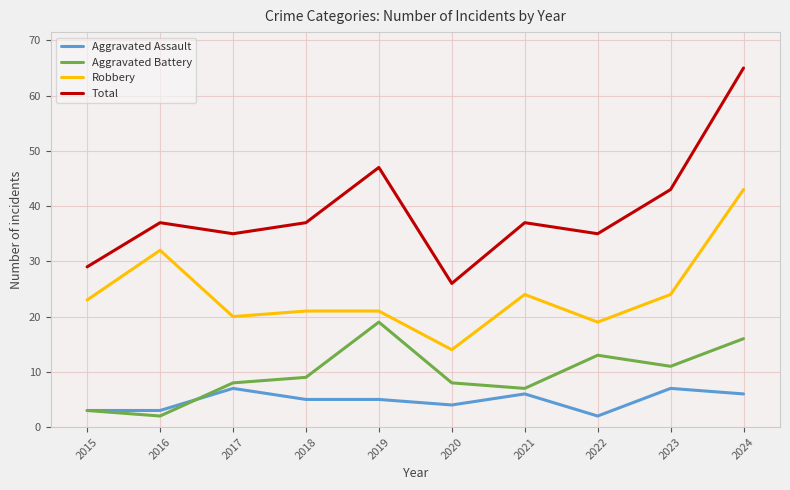

What is the minimum value shown in the chart?

2